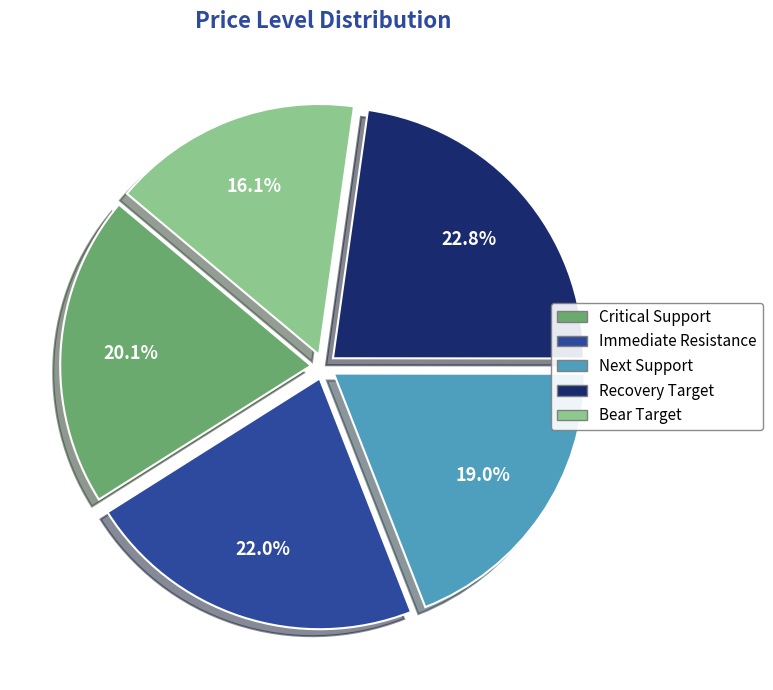

Is it true that Critical Support is 15% of the pie?

False